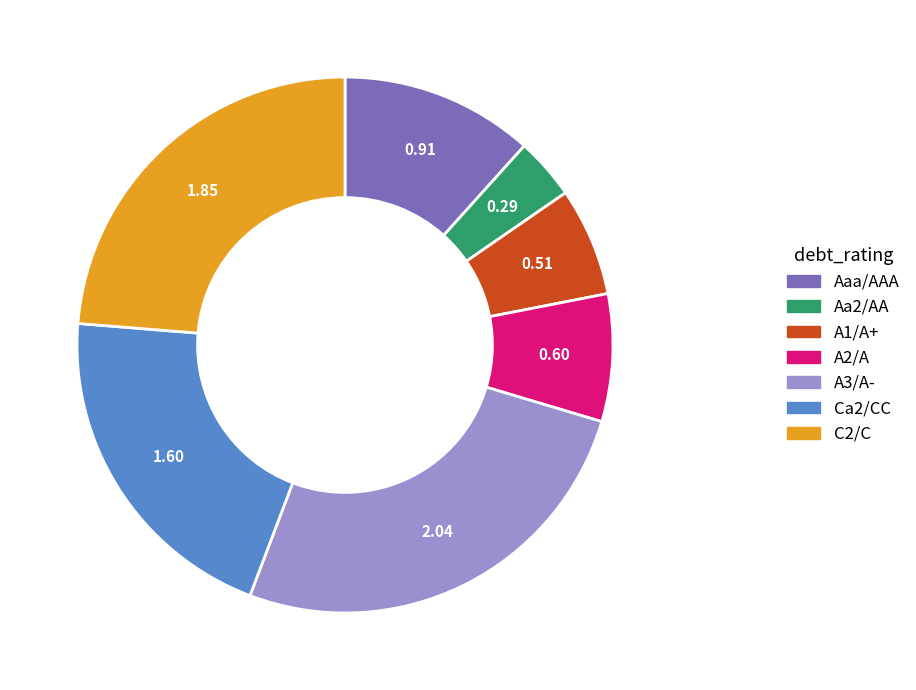

Which category has the smallest portion of the pie?

Aa2/AA